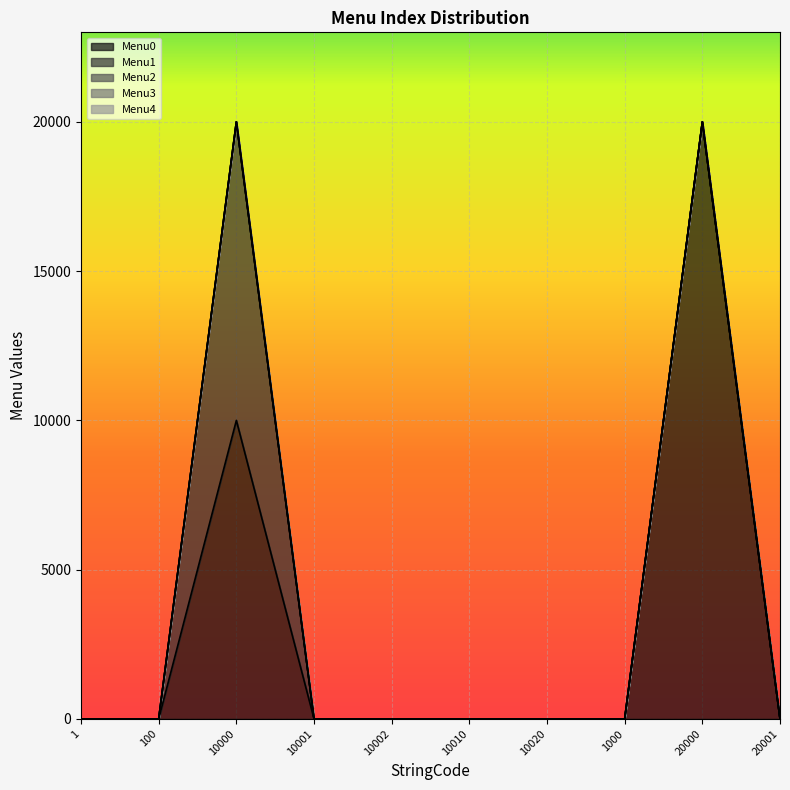

Is the value of Menu4 at 10000 greater than the value of Menu0 at 100?

No